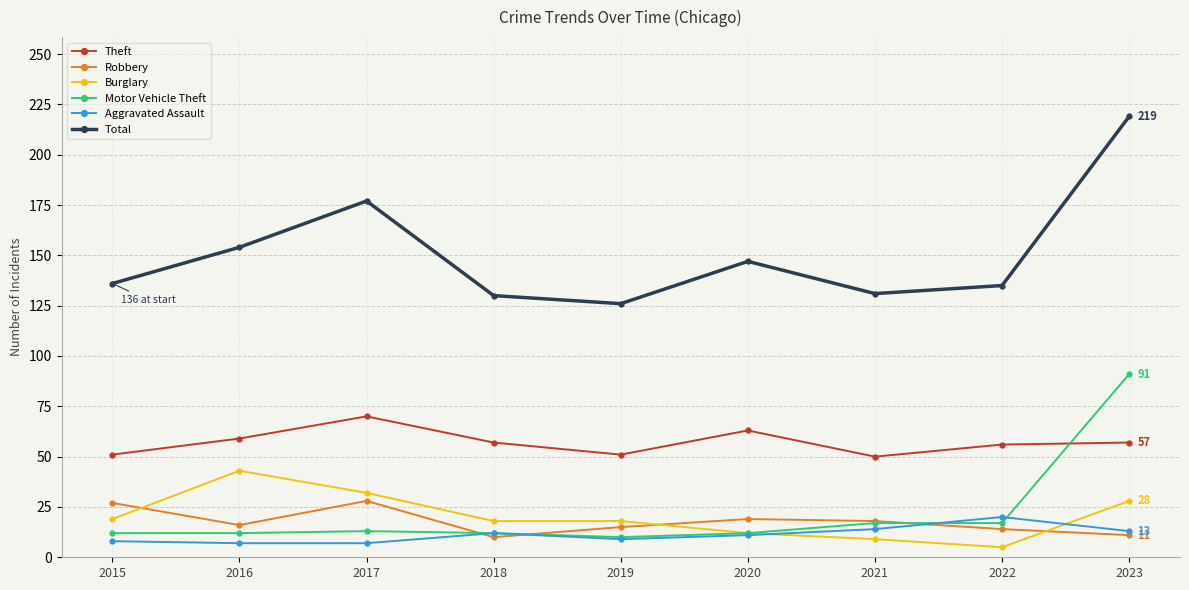

True or false: Total and Robbery intersect in this chart.

False